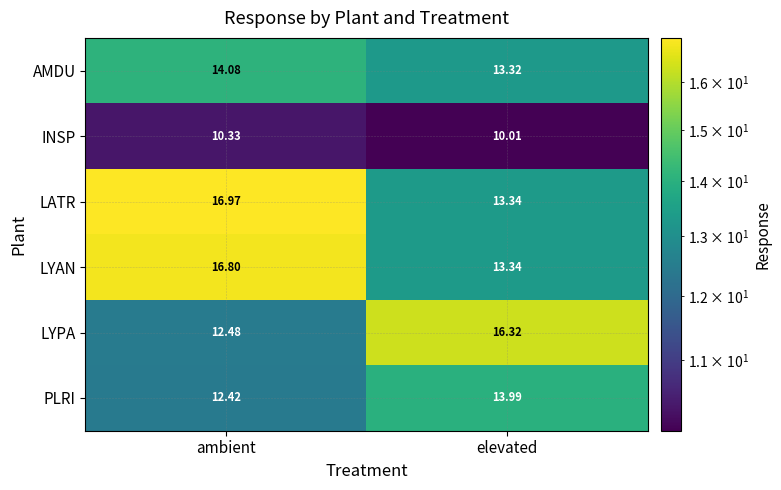

Rank the series at ambient from highest to lowest value.

LATR, LYAN, AMDU, LYPA, PLRI, INSP